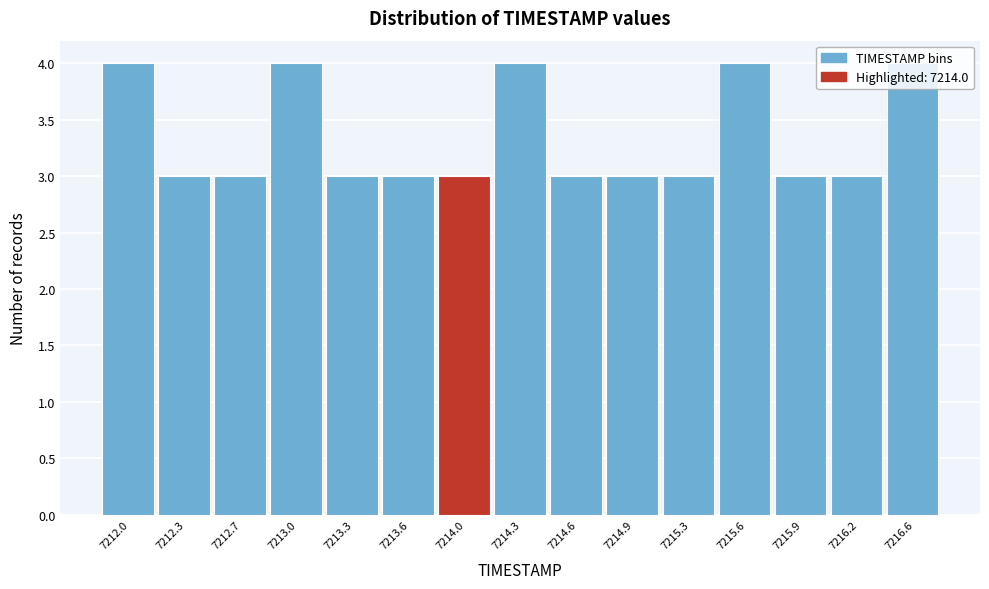

What is the value of the 12th bar from the left?

4